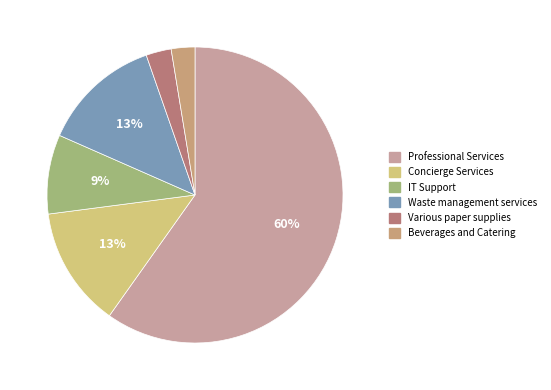

What percentage do Beverages and Catering and Waste management services together represent?

15.6%